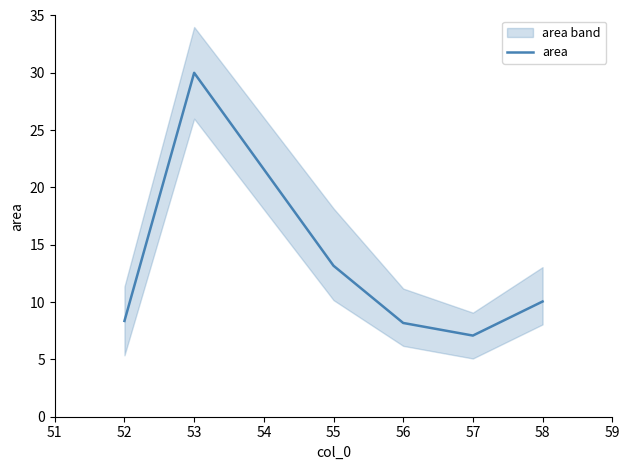

What is the difference between the second highest and second lowest values?

5.0